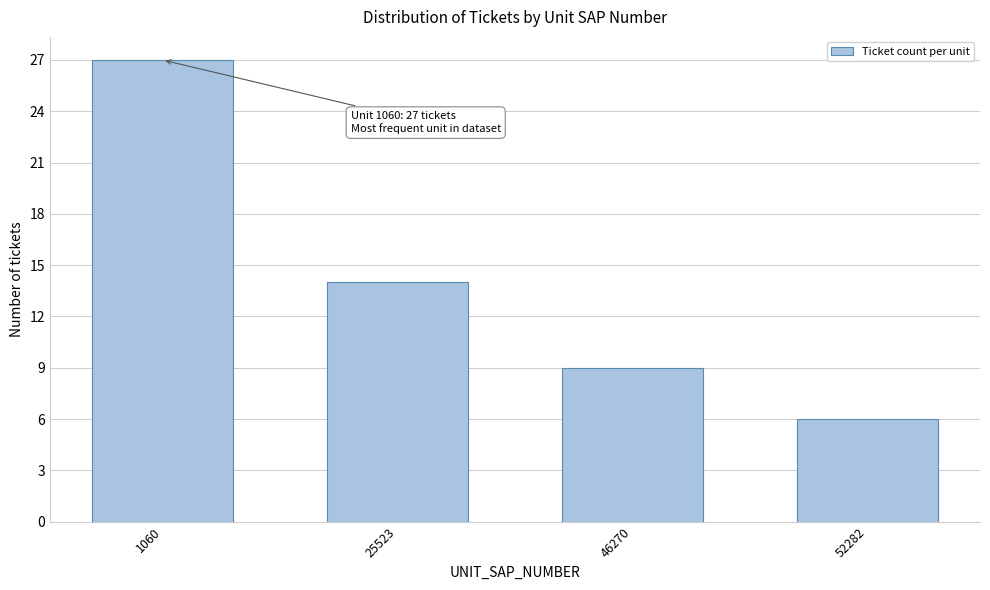

Reading left to right, list all the values displayed in this chart.

1060=27	25523=14	46270=9	52282=6